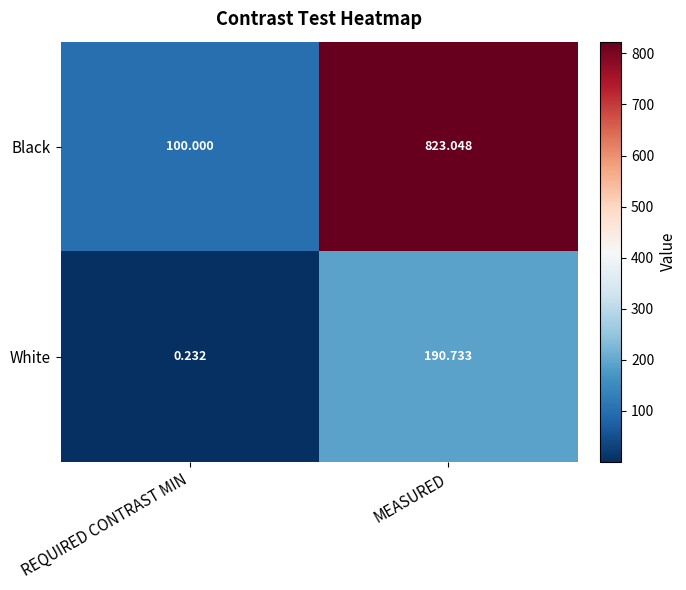

At which category does the chart reach its peak across all series?

MEASURED